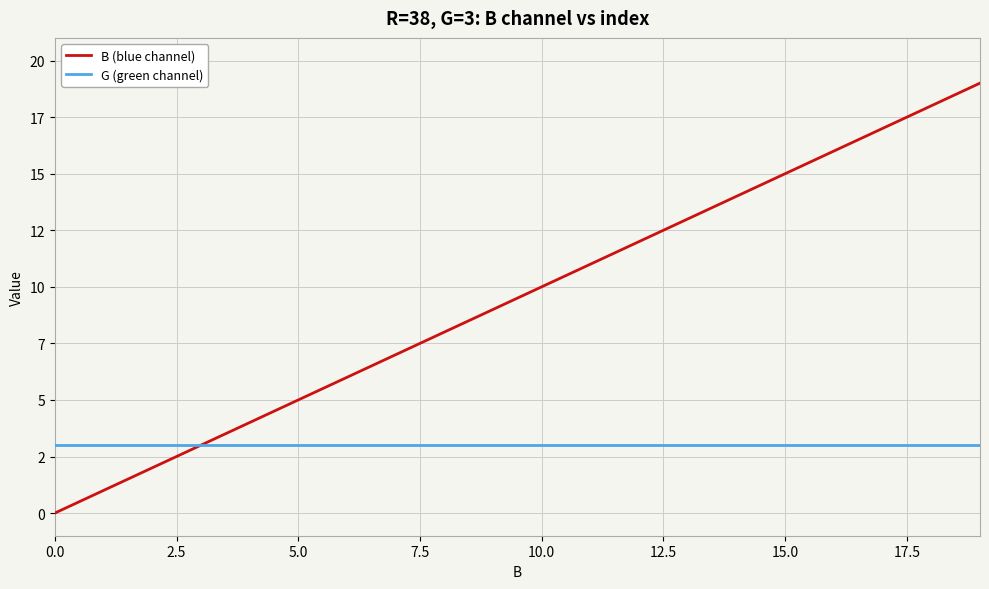

What is the label of the 3rd point from the right?

17